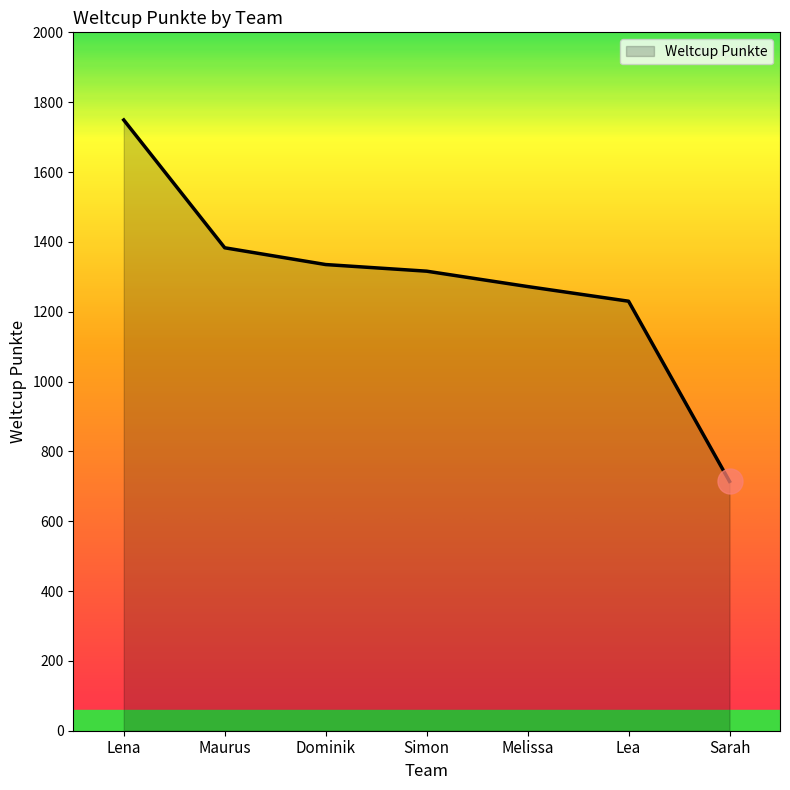

What is the average value?

1286